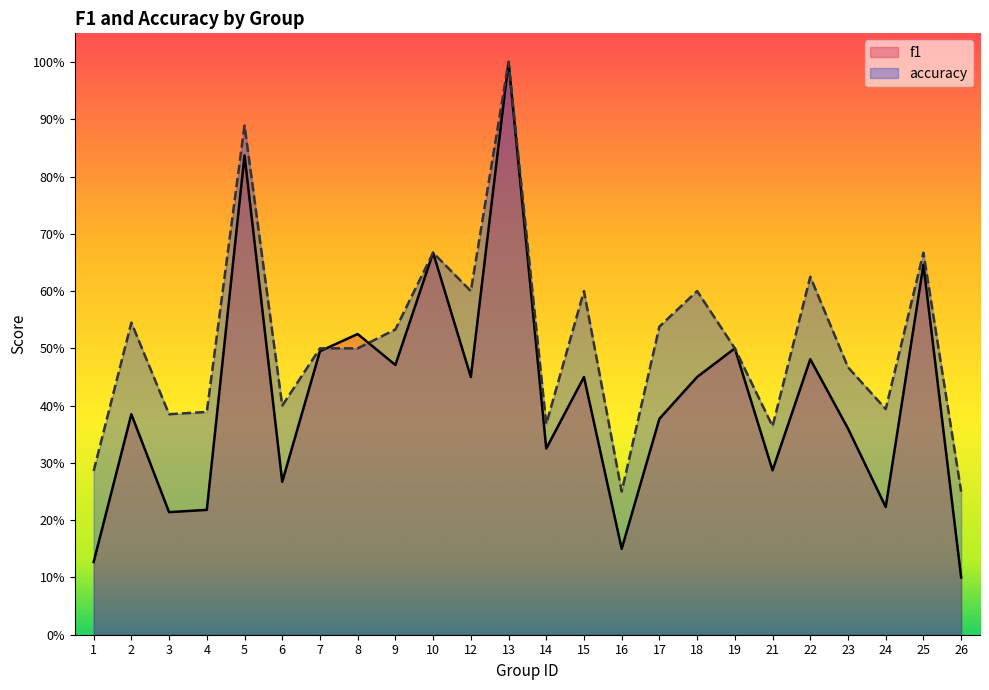

Is it true that accuracy equals 0.9 at 9?

False